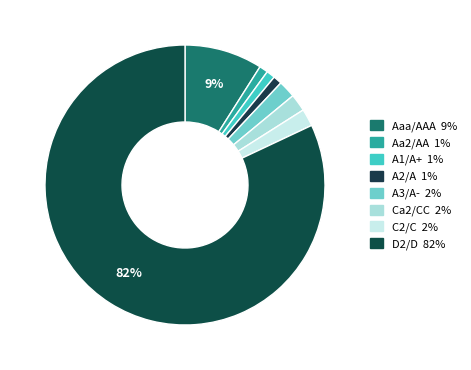

Count the number of slices in the pie.

8